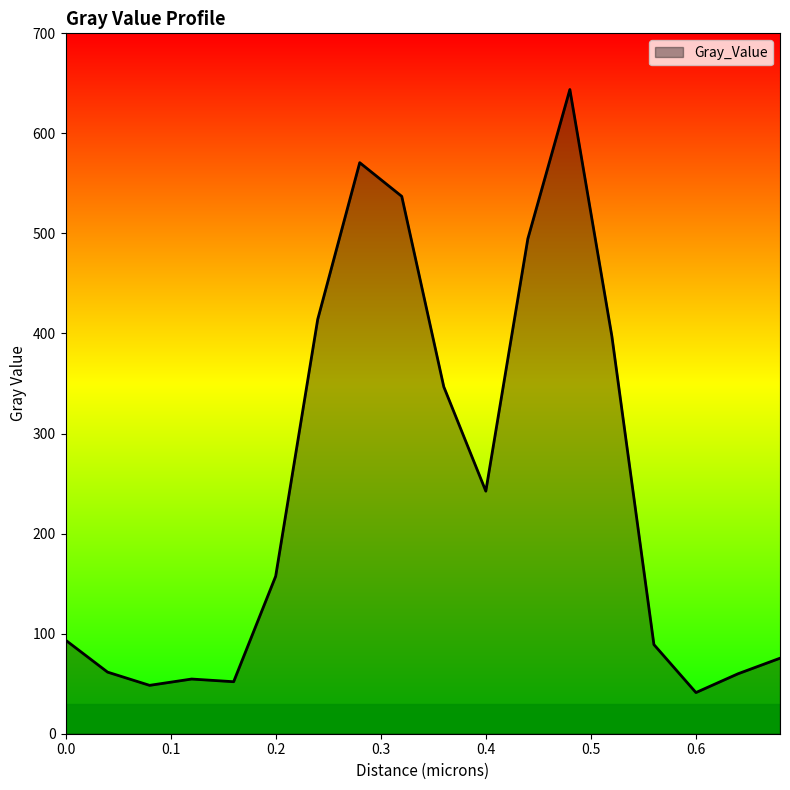

What is the maximum value shown in the chart?

643.8